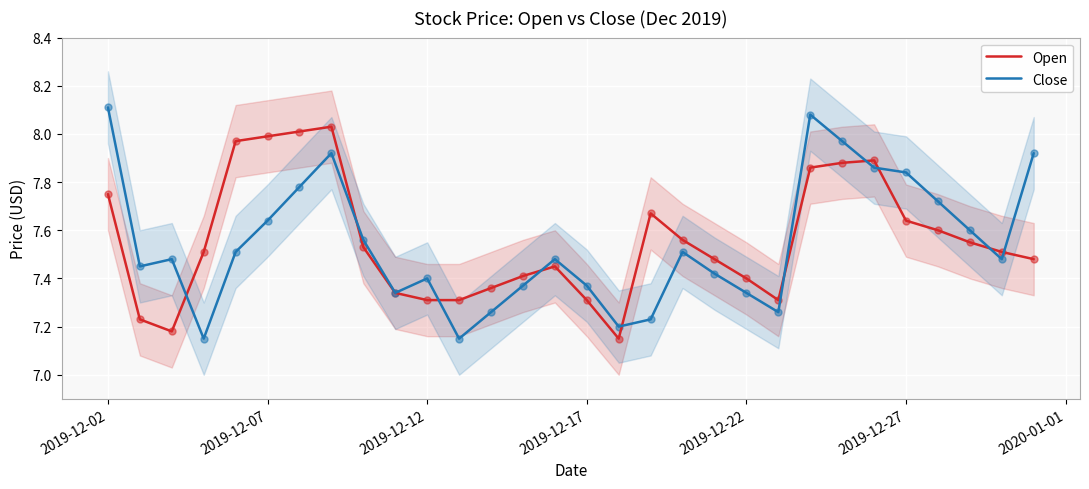

At how many categories does at least one series exceed 7?

30